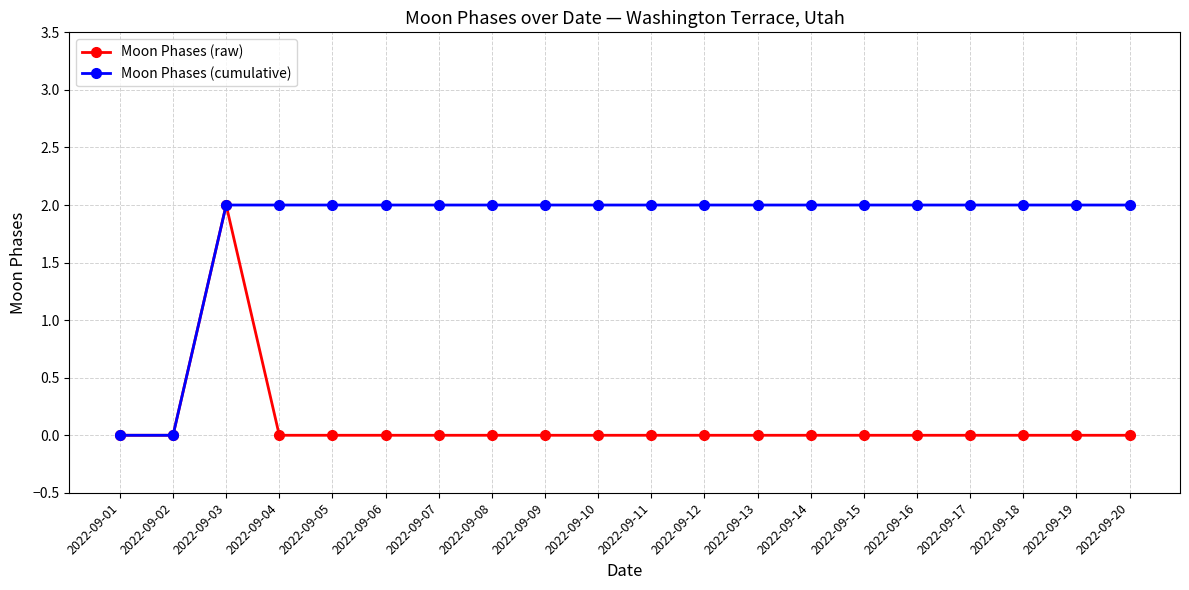

Reading left to right, what are all the values shown in this chart?

Moon Phases (raw): 0	0	2	0	0	0	0	0	0	0	0	0	0	0	0	0	0	0	0	0
Moon Phases (cumulative): 0	0	2	2	2	2	2	2	2	2	2	2	2	2	2	2	2	2	2	2